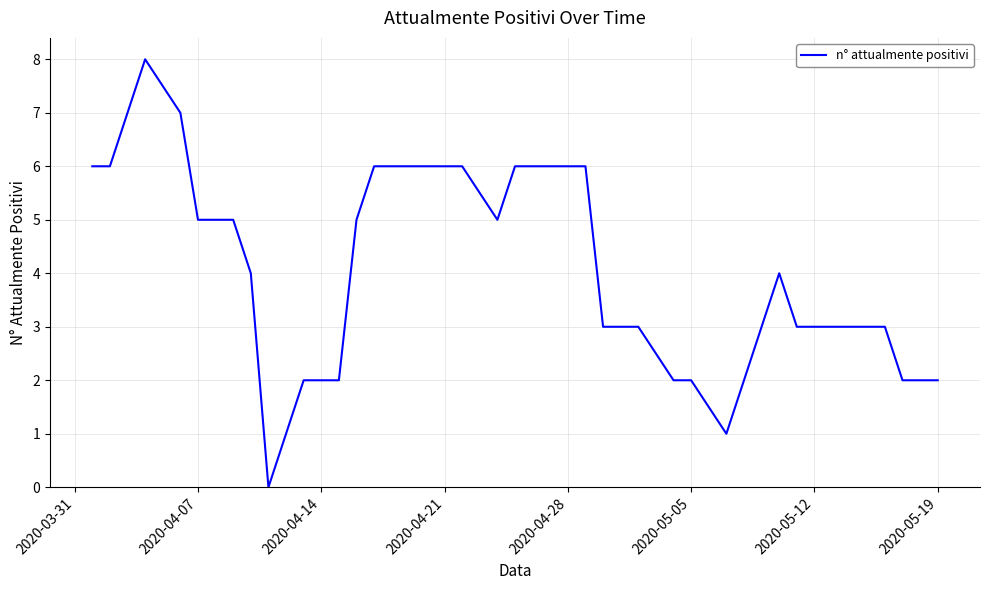

What is the maximum value shown in the chart?

8